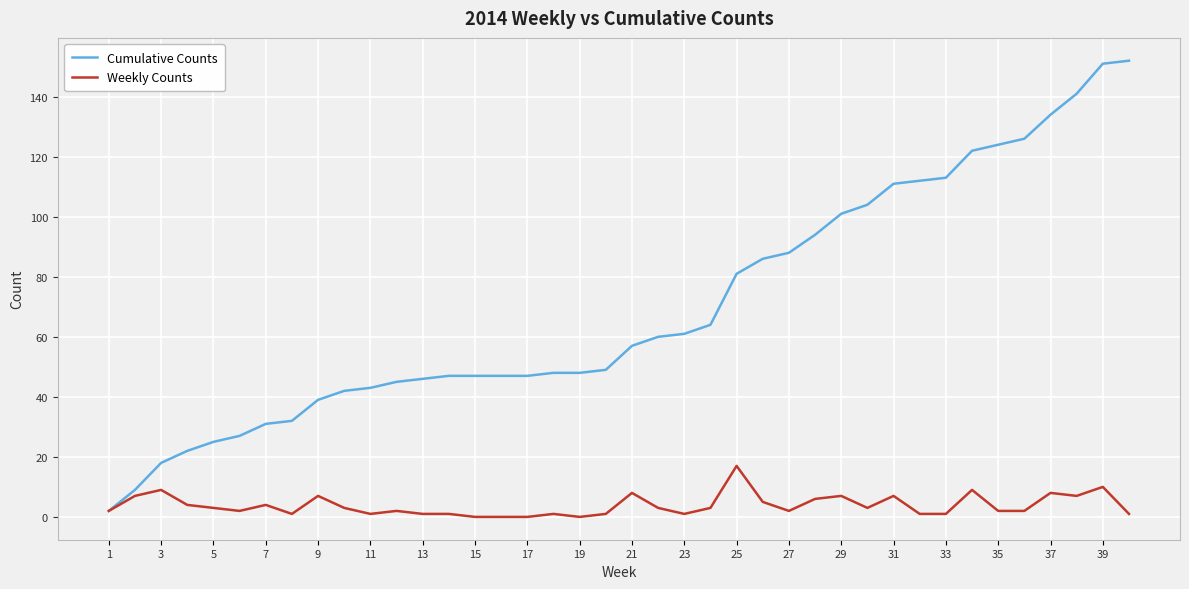

Which series has the largest total across all categories?

Cumulative Counts